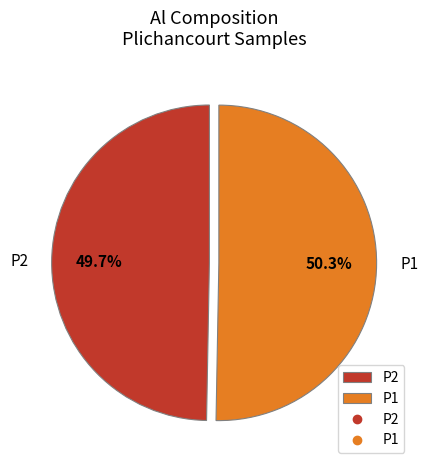

Which slice is the largest?

P1